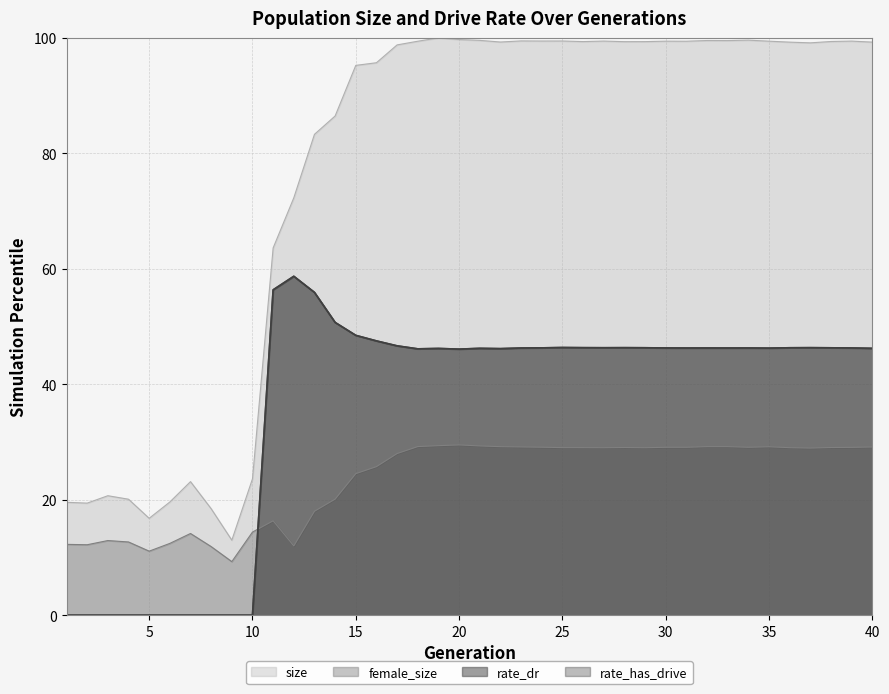

True or false: rate_has_drive and size cross at least once.

False